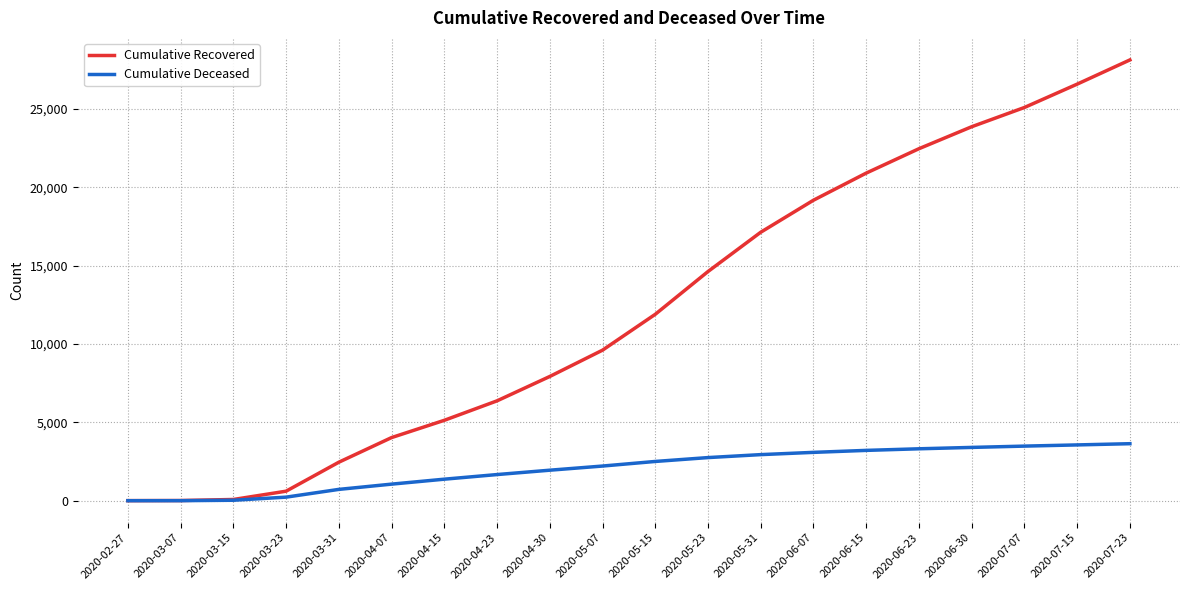

Is this an area chart (filled region under the line)?

No